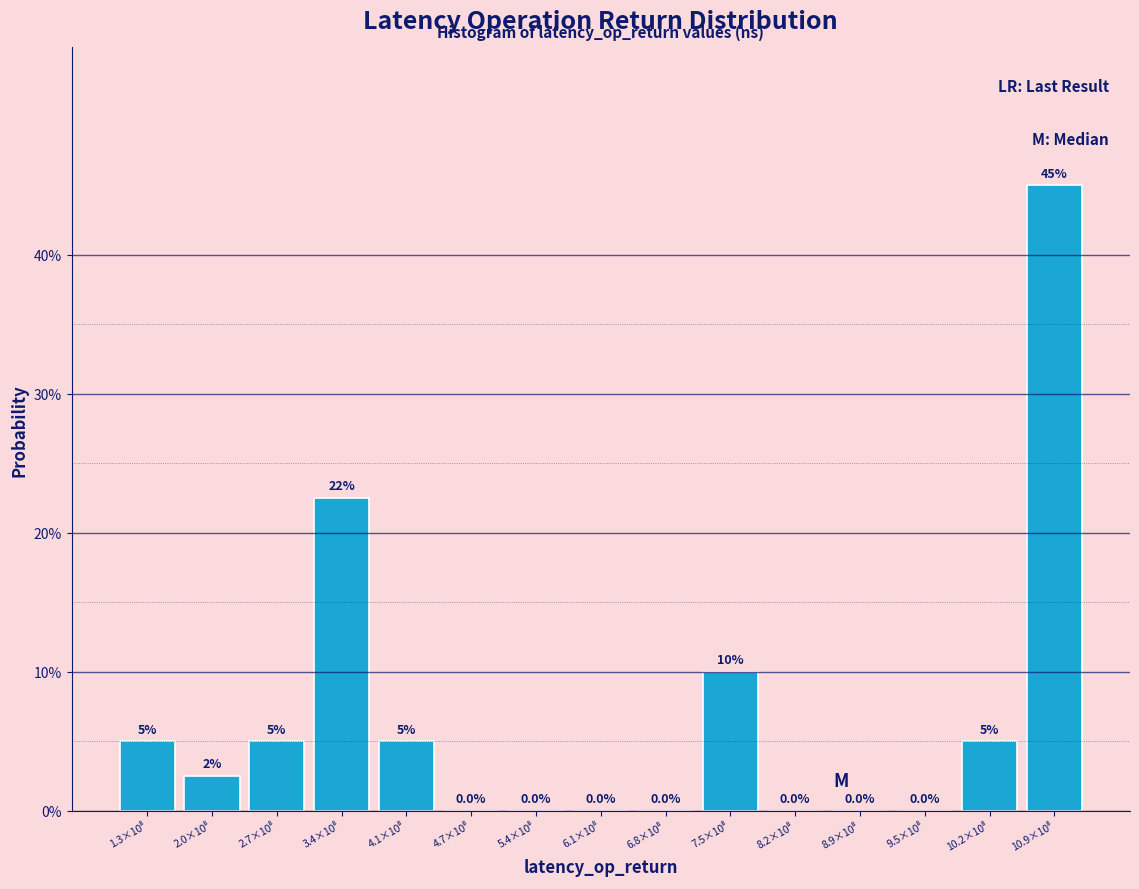

What is the greatest value displayed?

45.0